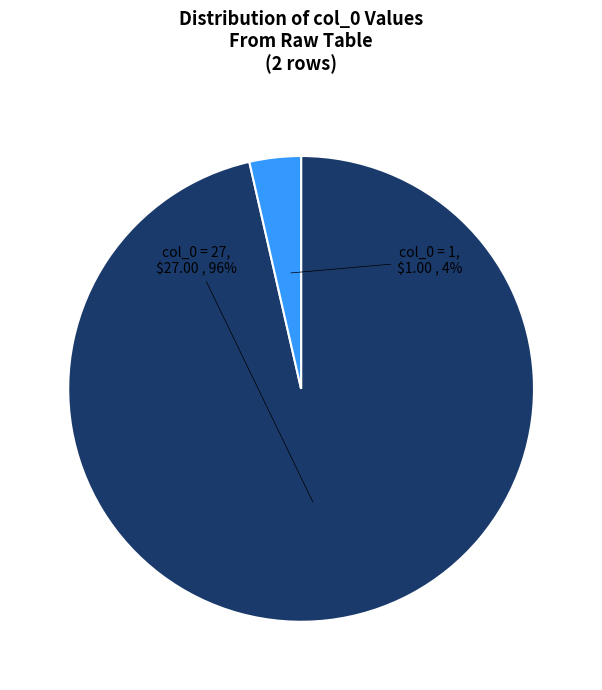

Count the number of slices in the pie.

2